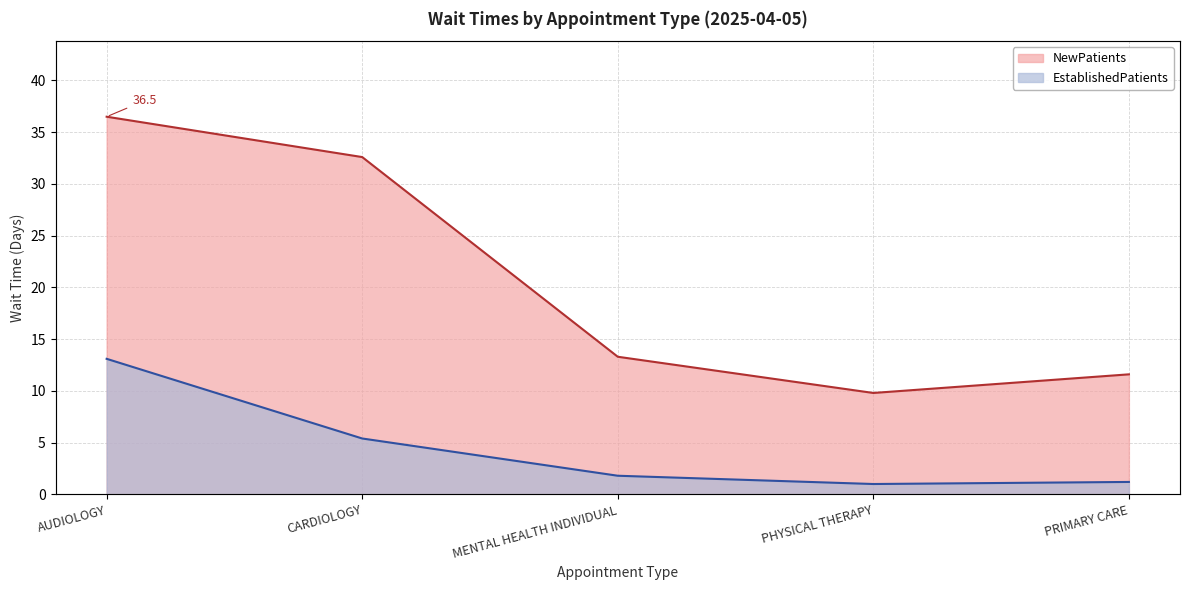

Reading right to left, transcribe all the data shown in this chart.

EstablishedPatients: PRIMARY CARE=1.2	PHYSICAL THERAPY=1.0	MENTAL HEALTH INDIVIDUAL=1.8	CARDIOLOGY=5.4	AUDIOLOGY=13.1
NewPatients: PRIMARY CARE=11.6	PHYSICAL THERAPY=9.8	MENTAL HEALTH INDIVIDUAL=13.3	CARDIOLOGY=32.6	AUDIOLOGY=36.5